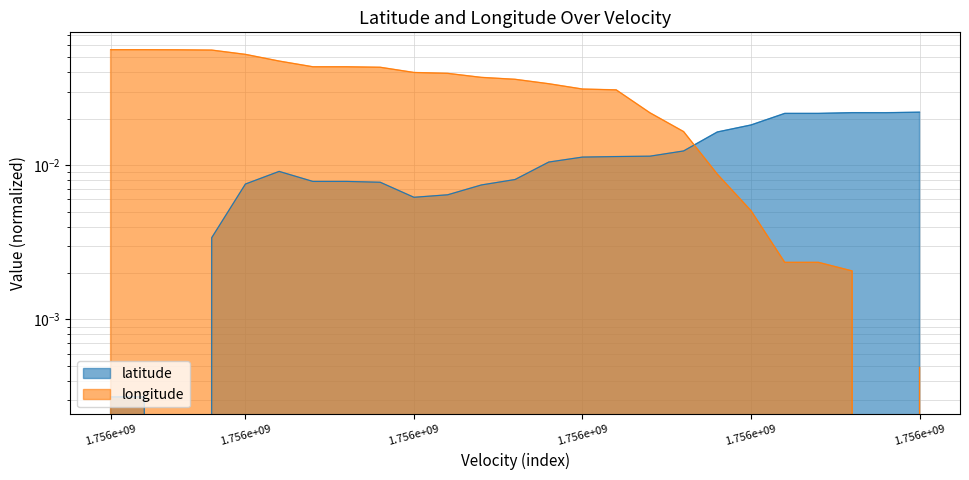

True or false: longitude and latitude cross at least once.

True